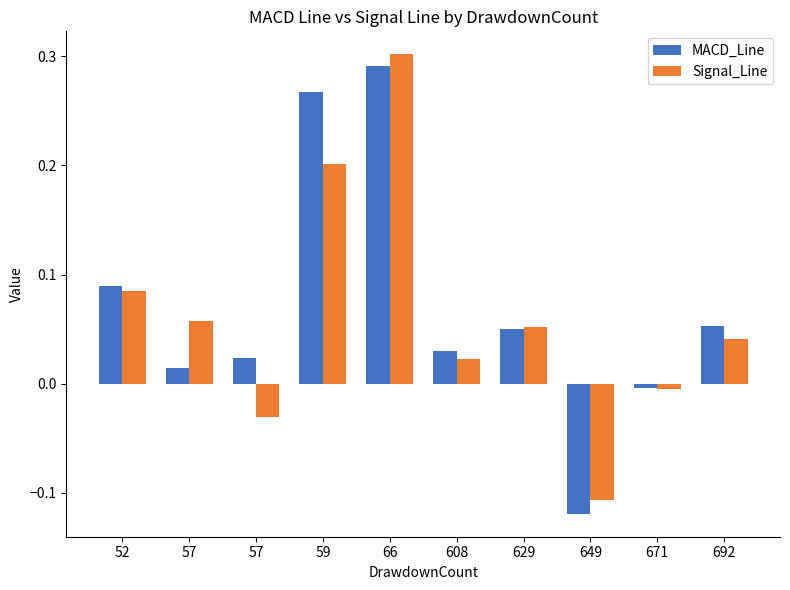

At how many categories does at least one series exceed 0?

8